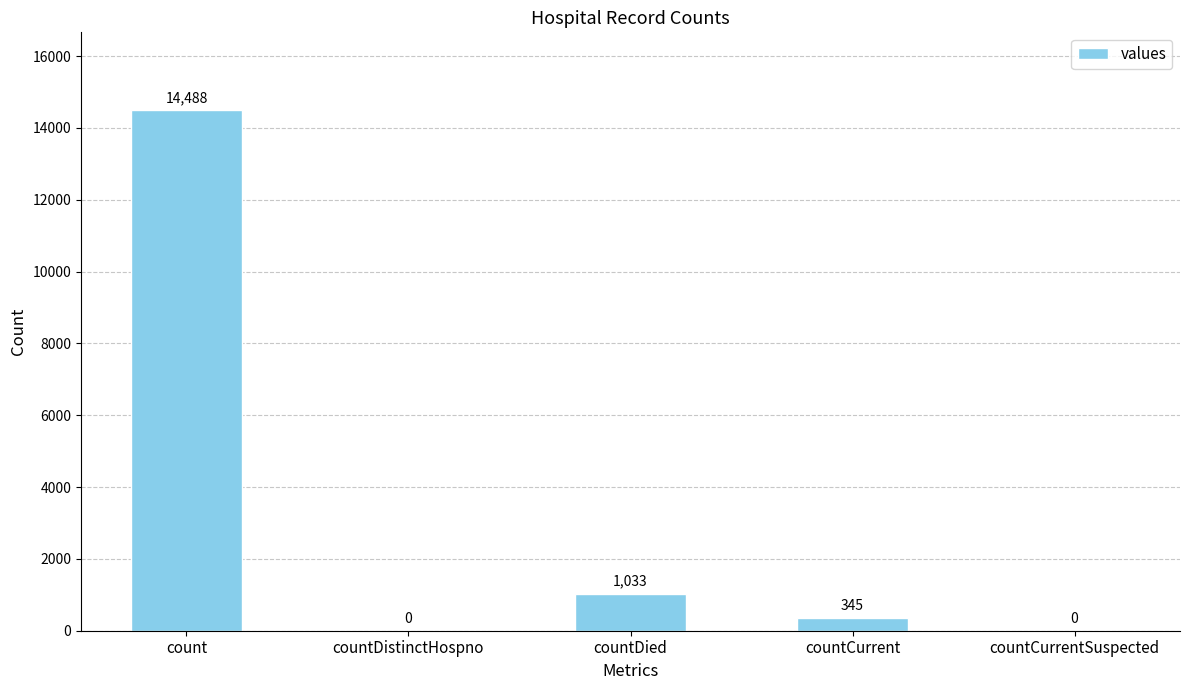

What is the sum of the values at countDied and countCurrent?

1378